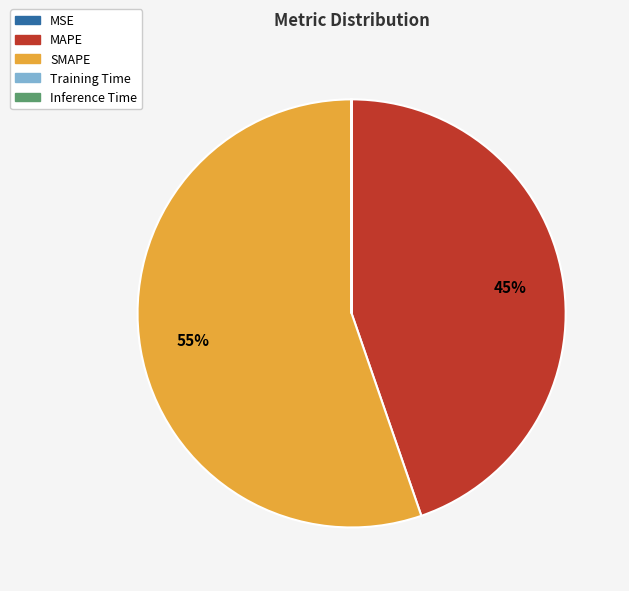

Do SMAPE and MAPE together represent more than half of the pie?

Yes